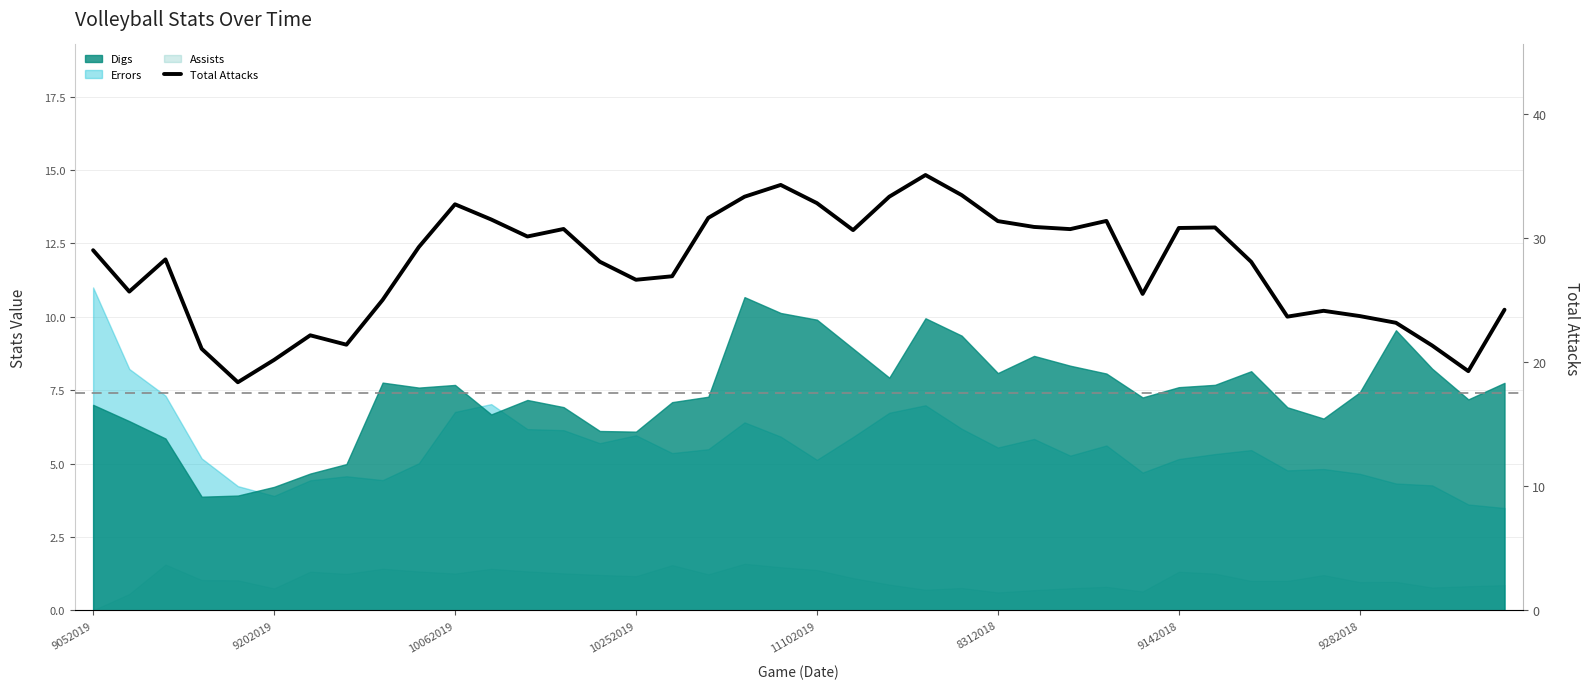

How many lines are shown in the chart?

1